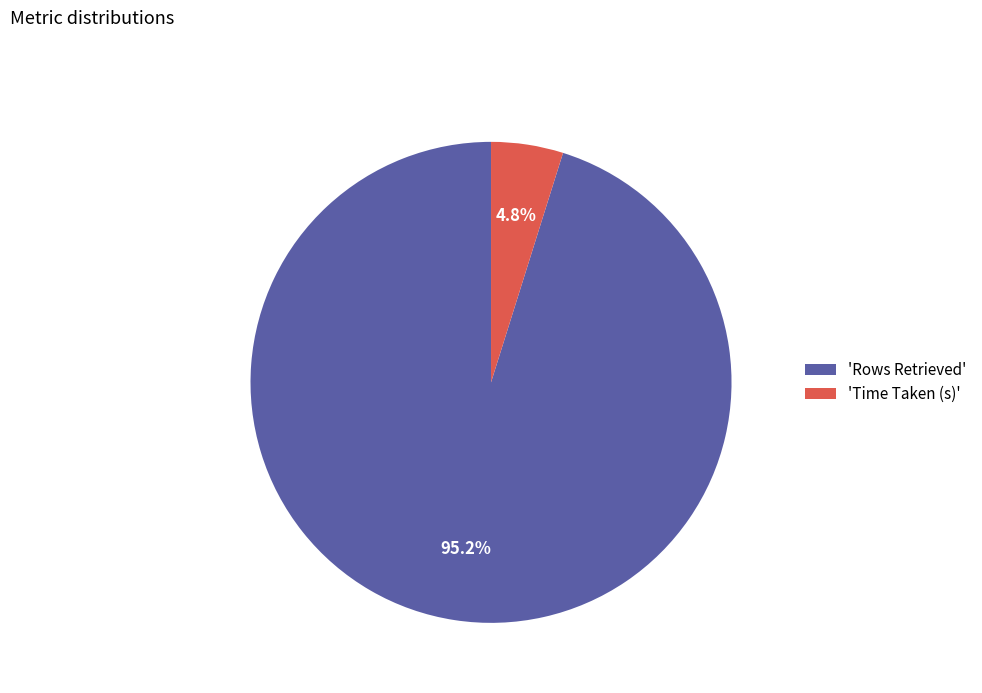

What percentage is NOT represented by 'Time Taken (s)'?

95.2%